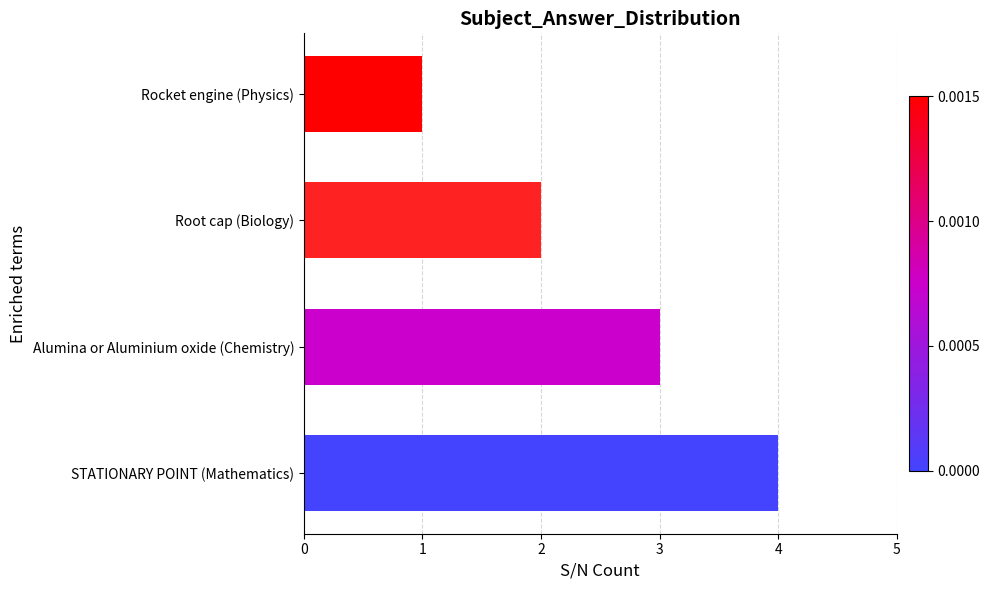

At which label is the value closest to 2?

Root cap (Biology)